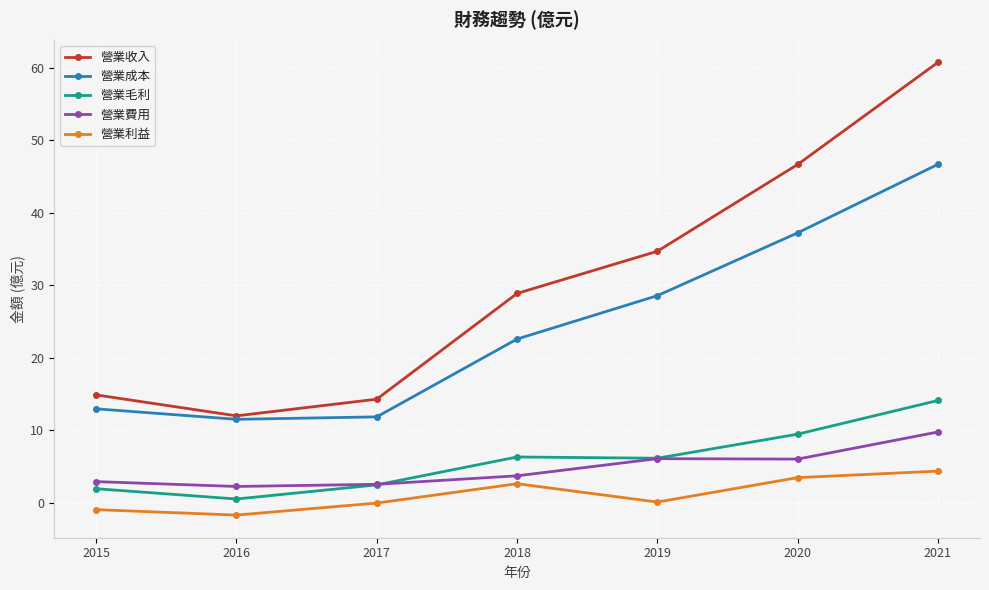

At which category is the sum across all series the highest?

2021